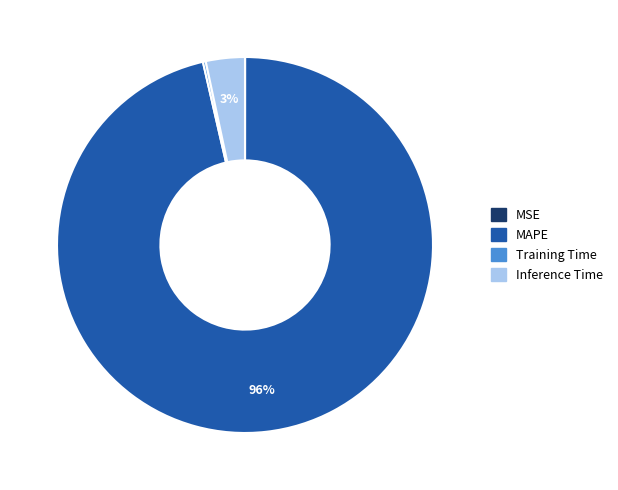

To the nearest percent, what percentage of the pie is Inference Time?

3%